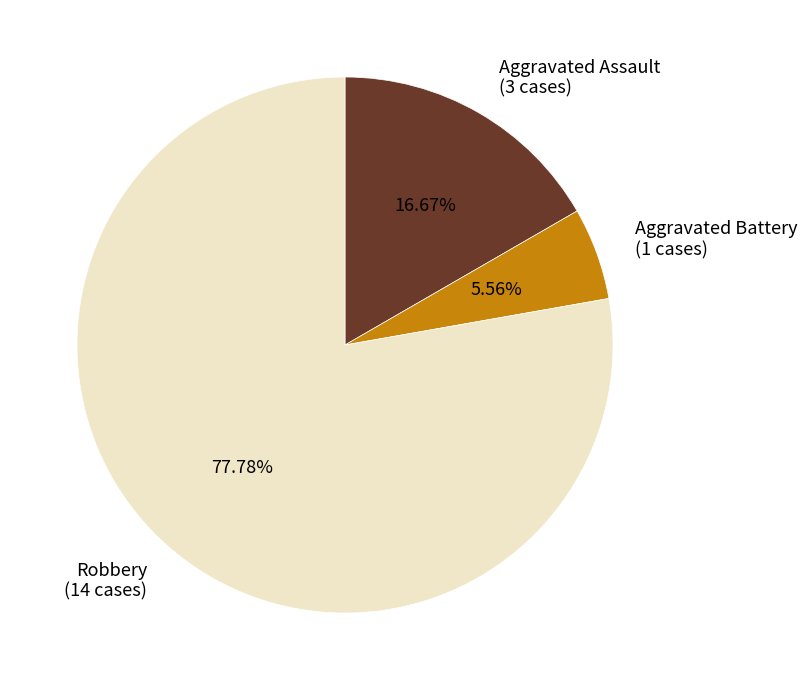

Rank the categories by value from lowest to highest.

Aggravated Battery, Aggravated Assault, Robbery